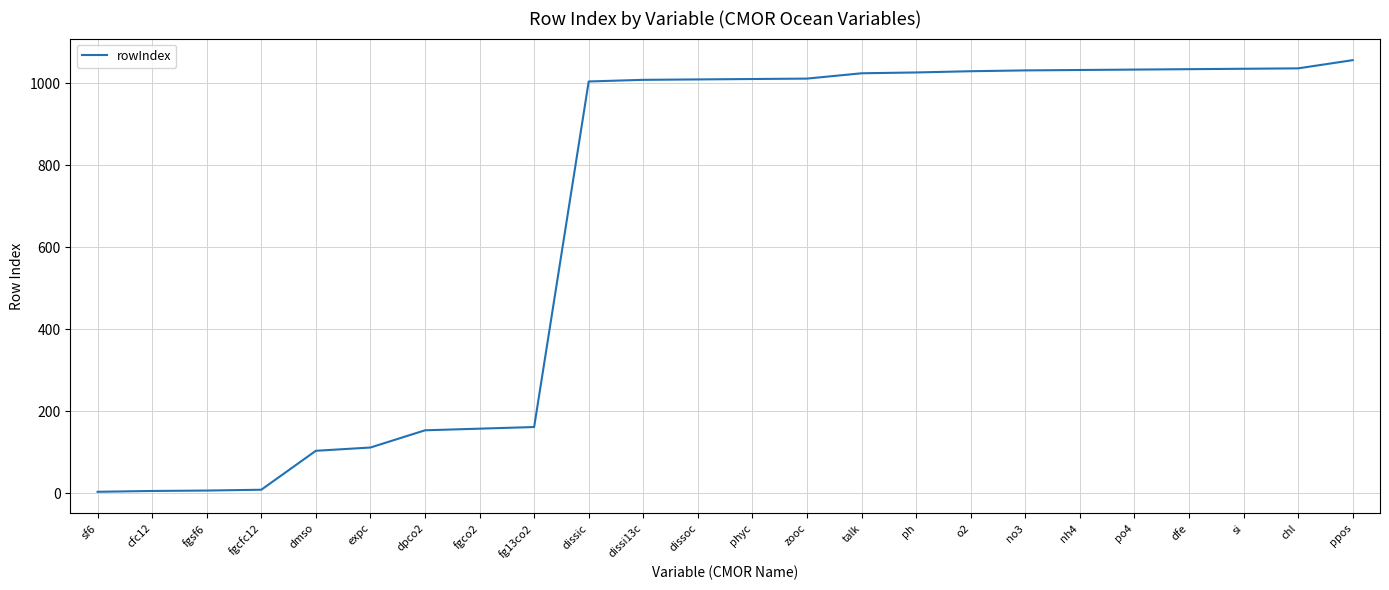

The value at zooc is 1520. True or false?

False